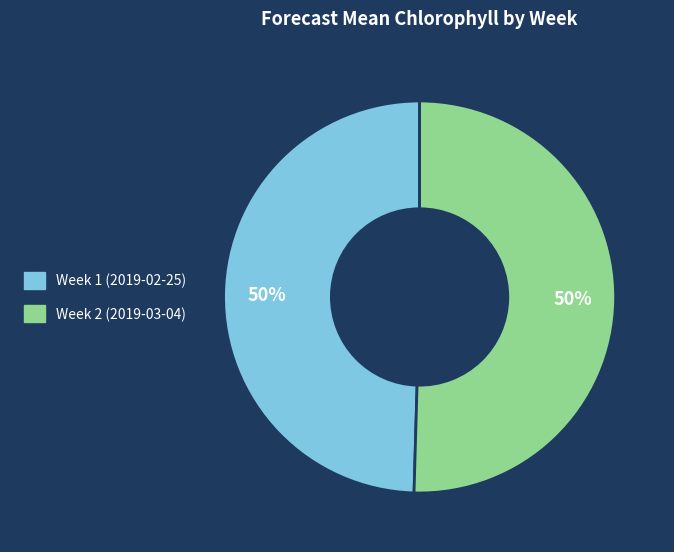

What is the ratio of the value at Week 2 (2019-03-04) to the value at Week 1 (2019-02-25)?

1.0